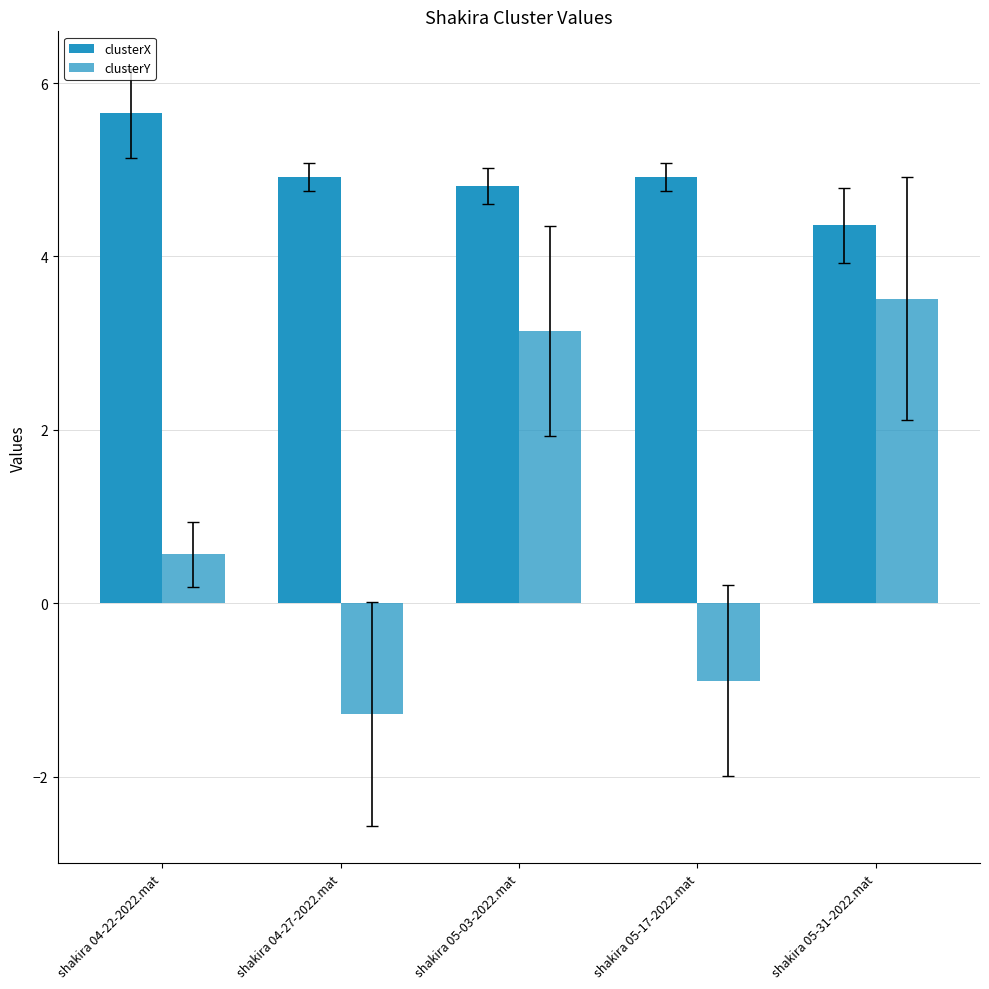

True or false: clusterY has a value of -0.2 at shakira 05-17-2022.mat.

False